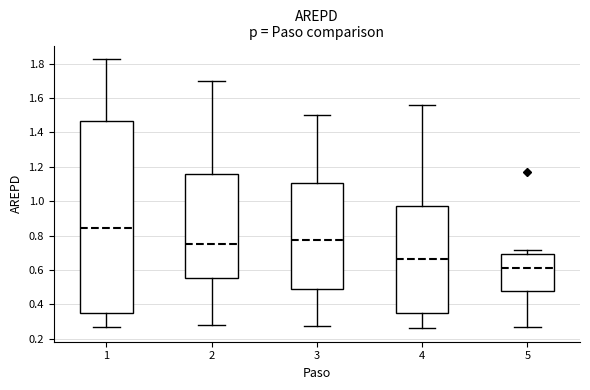

Reading left to right, read every box against the y-axis: the position of its median line, the range the box covers, and the ends of its whiskers. The values are not printed on the chart, so give them approximately, as read against the axis.

1: median 0.84, box 0.36 to 1.46, whiskers 0.26 to 1.82
2: median 0.76, box 0.56 to 1.16, whiskers 0.28 to 1.70
3: median 0.78, box 0.50 to 1.10, whiskers 0.28 to 1.50
4: median 0.66, box 0.34 to 0.98, whiskers 0.26 to 1.56
5: median 0.62, box 0.48 to 0.70, whiskers 0.28 to 0.72